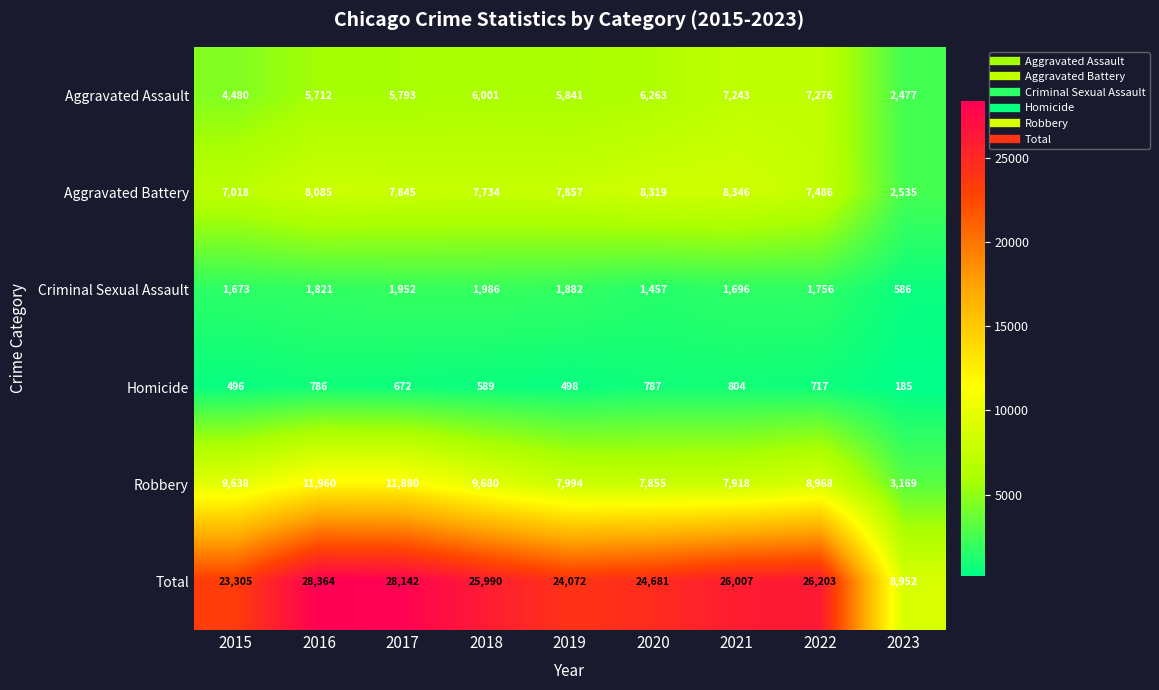

What is the sum of the Homicide values at 2020 and 2018?

1376